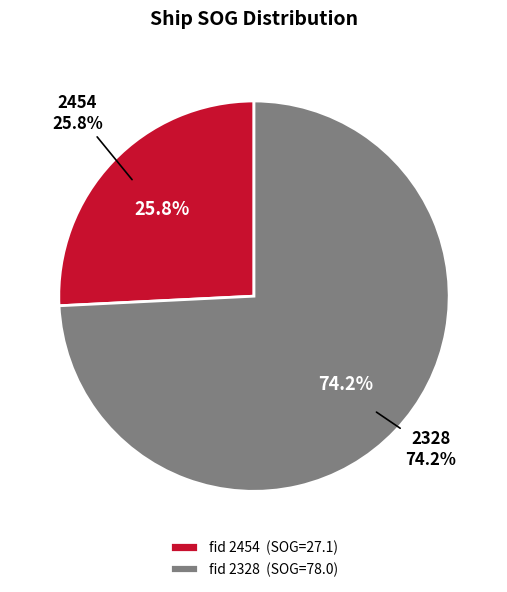

Do 2328 and 2454 together represent more than half of the pie?

Yes